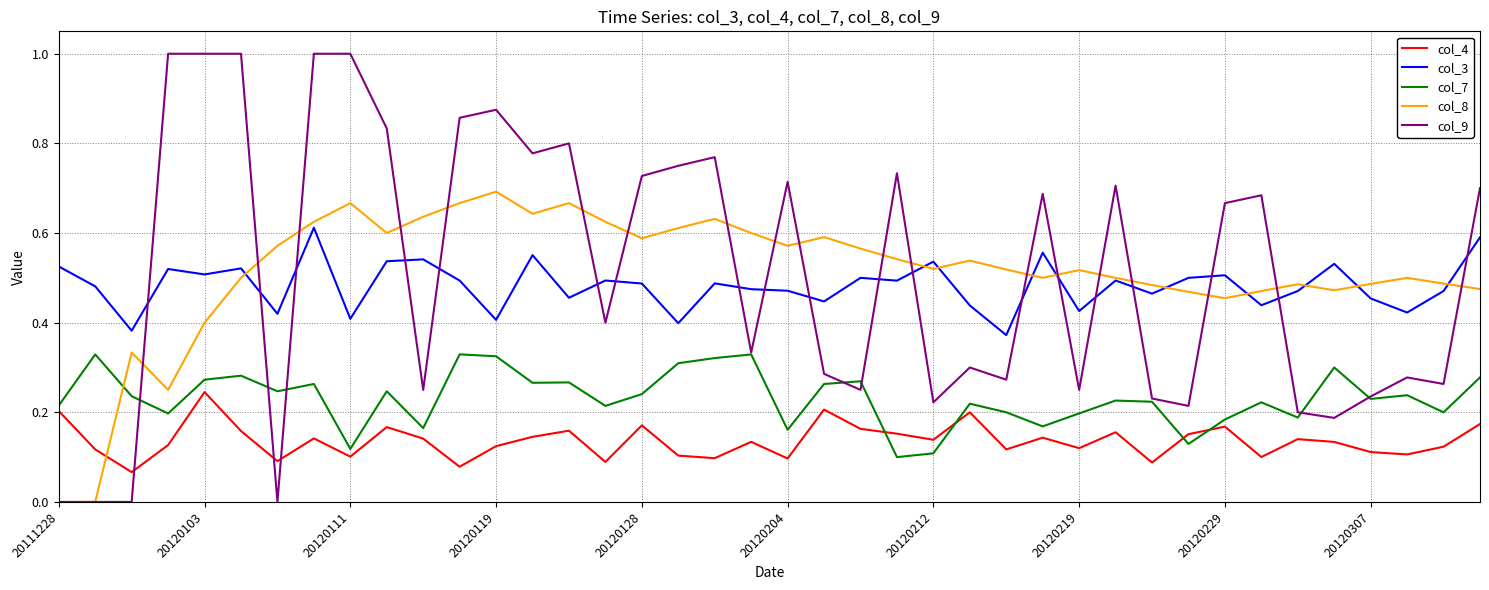

Rank the series by their maximum value, from lowest to highest.

col_4, col_7, col_3, col_8, col_9